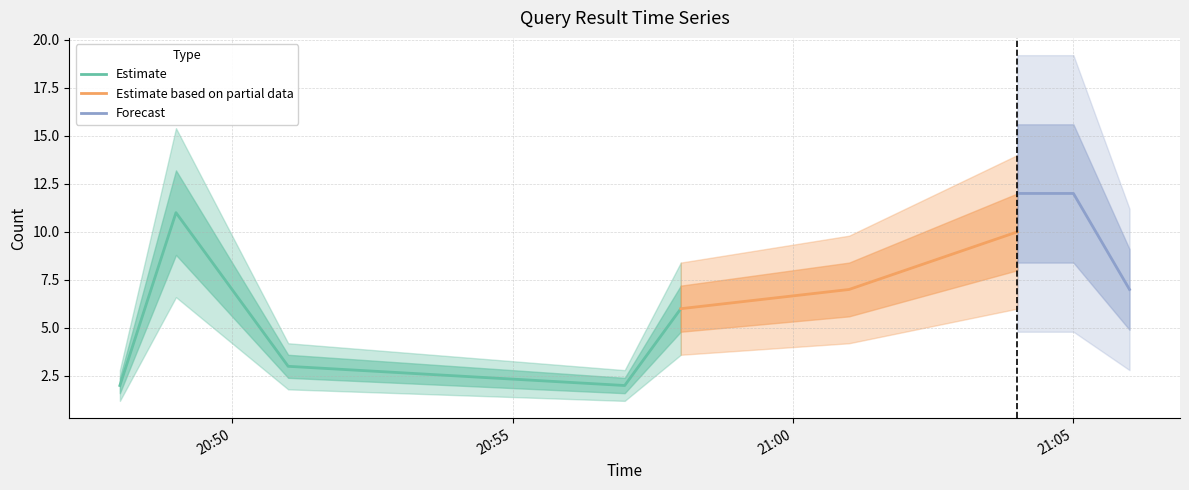

What is the label of the 5th point from the right?

2019-11-01 20:58:00